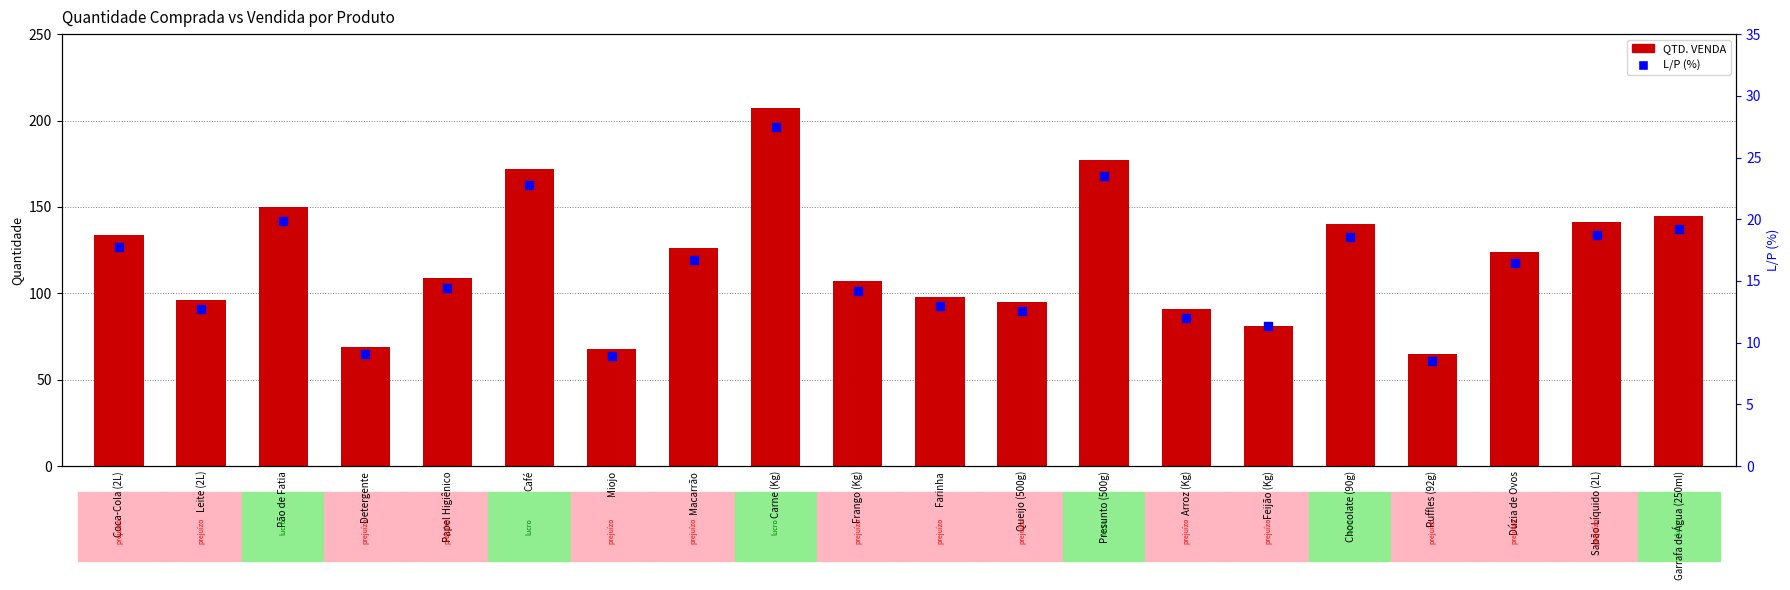

At how many categories does at least one series exceed 186?

1